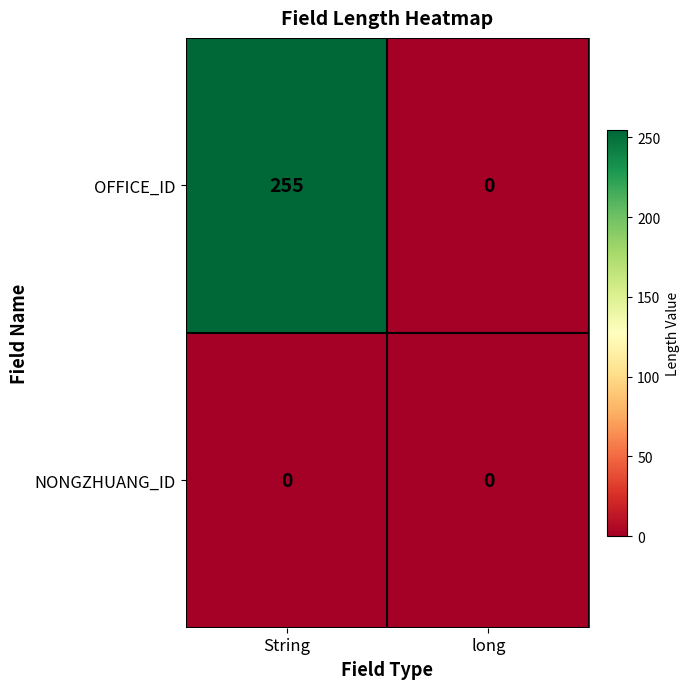

Reading left to right, what are all the values shown in this chart?

OFFICE_ID: String=255	long=0
NONGZHUANG_ID: String=0	long=0